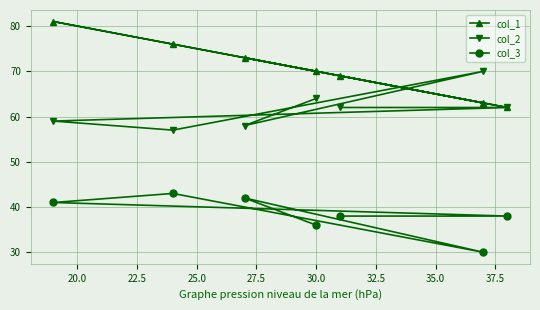

What is the smallest value displayed?

30